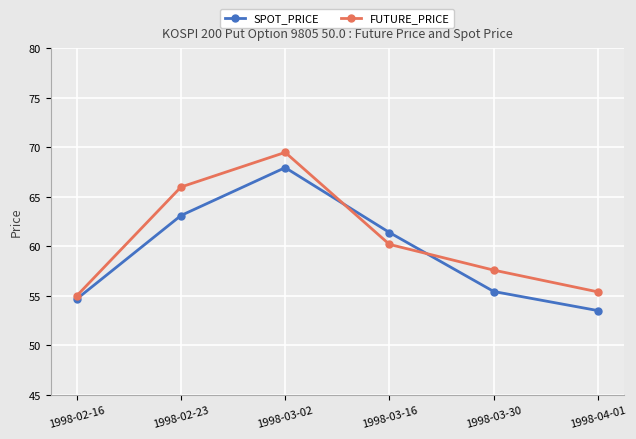

At how many categories does at least one series exceed 61?

3